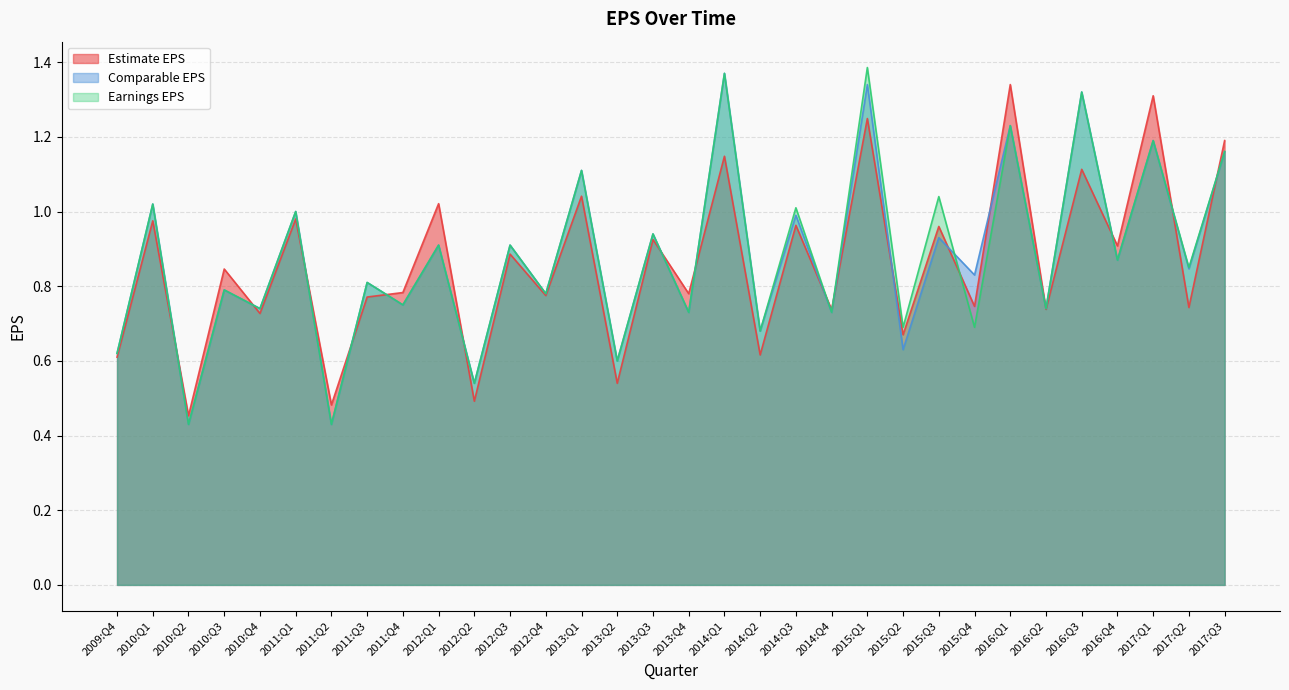

True or false: Earnings EPS has more than 0 interior local peaks.

True